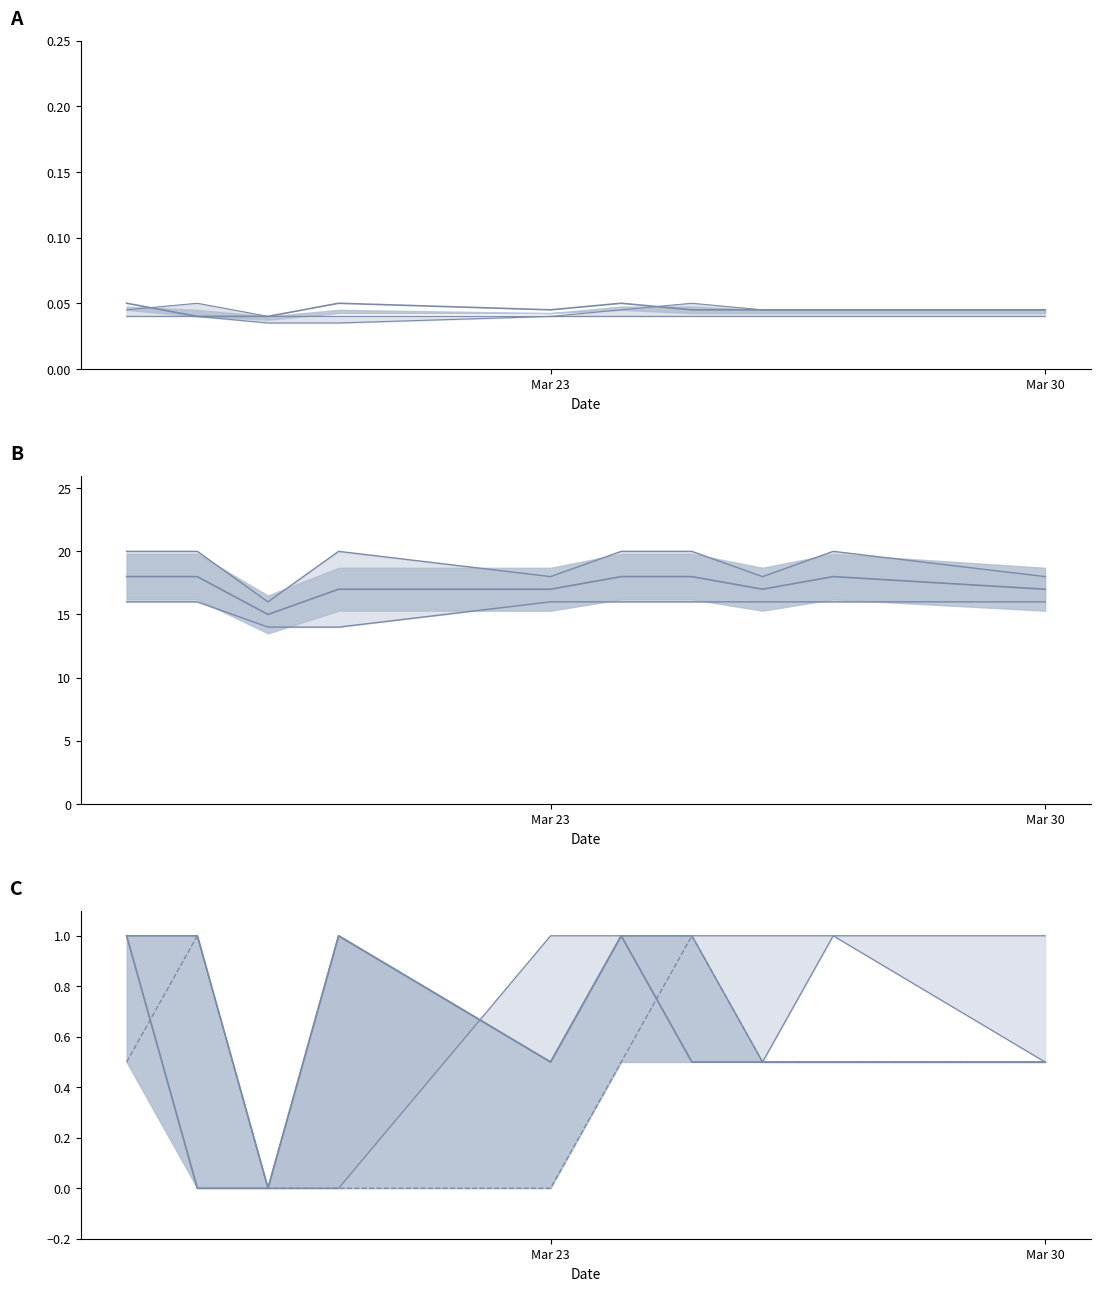

What is the difference between the second highest and minimum values in the high series?

1.0